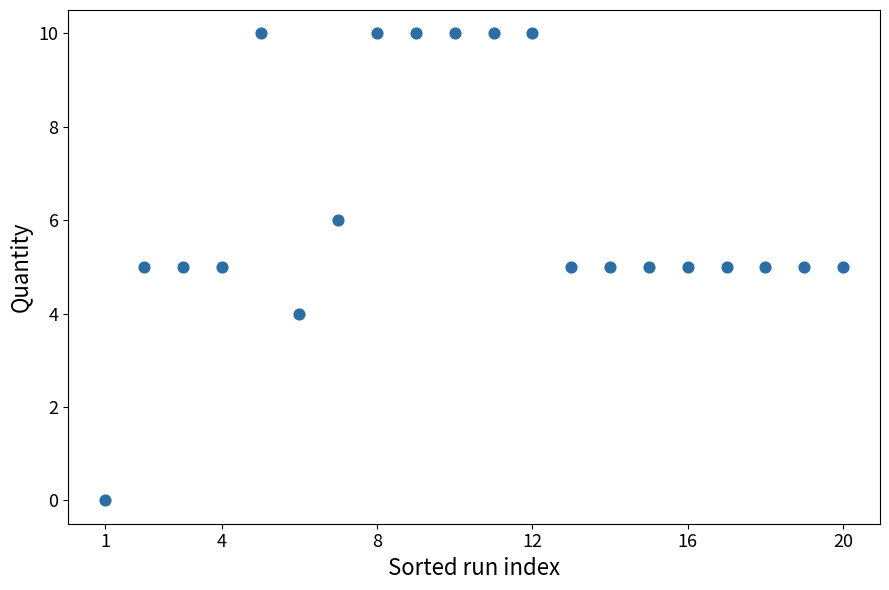

What is the range of Y values (max minus min)?

10